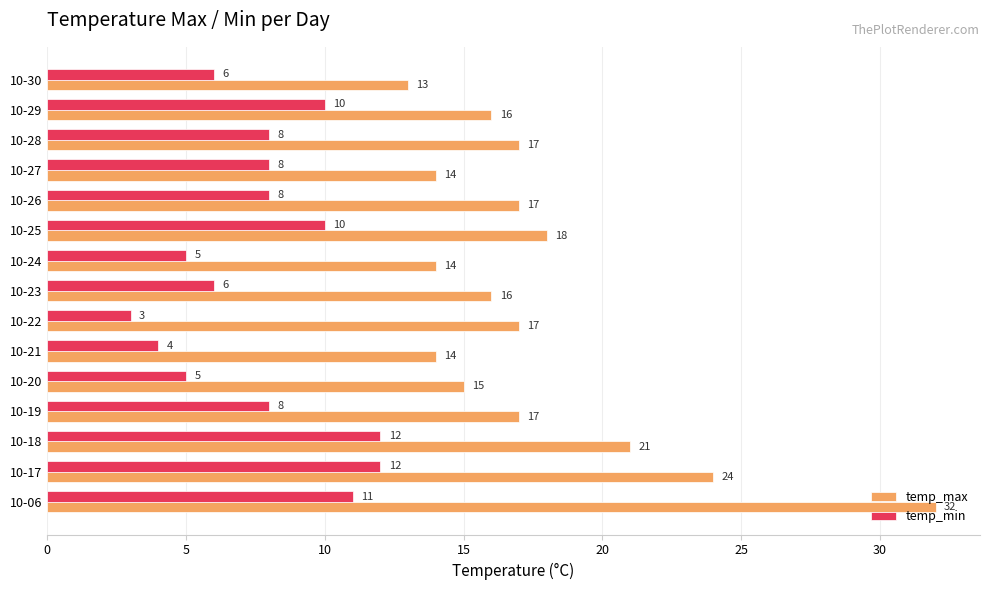

Between 10-20 and 10-24, which series saw the biggest shift?

temp_max